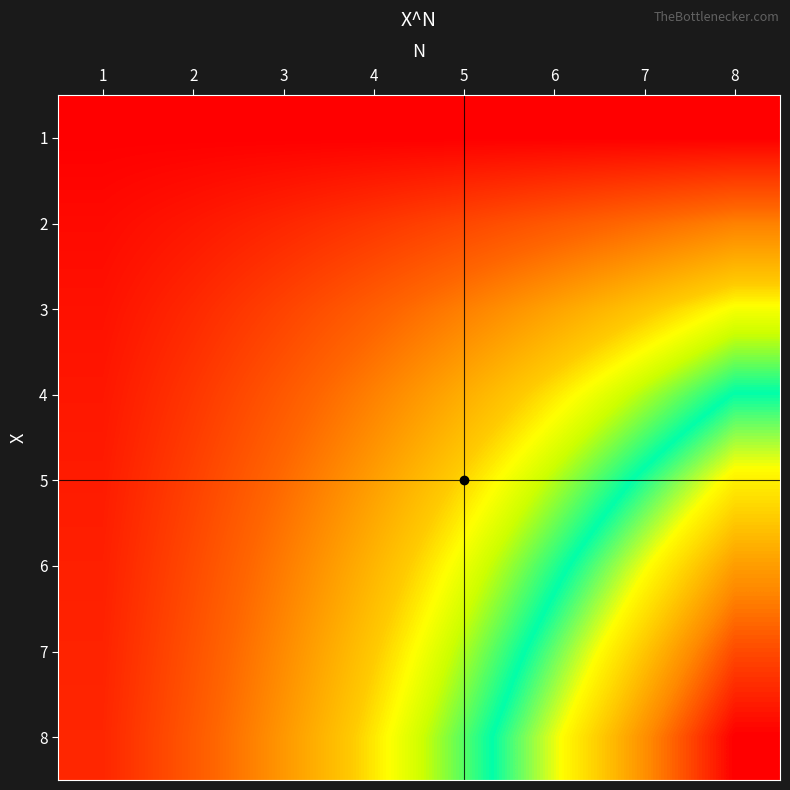

Reading left to right, transcribe all the data shown in this chart.

1: 1=0.7	2=0.7	3=0.7	4=0.7	5=0.7	6=0.7	7=0.7	8=0.7
2: 1=1.1	2=1.6	3=2.2	4=2.8	5=3.5	6=4.2	7=4.9	8=5.5
3: 1=1.4	2=2.3	3=3.3	4=4.4	5=5.5	6=6.6	7=7.7	8=8.8
4: 1=1.6	2=2.8	3=4.2	4=5.5	5=6.9	6=8.3	7=9.7	8=11.1
5: 1=1.8	2=3.3	3=4.8	4=6.4	5=8.0	6=9.7	7=11.3	8=12.9
6: 1=1.9	2=3.6	3=5.4	4=7.2	5=9.0	6=10.8	7=12.5	8=14.3
7: 1=2.1	2=3.9	3=5.8	4=7.8	5=9.7	6=11.7	7=13.6	8=15.6
8: 1=2.2	2=4.2	3=6.2	4=8.3	5=10.4	6=12.5	7=14.6	8=16.6